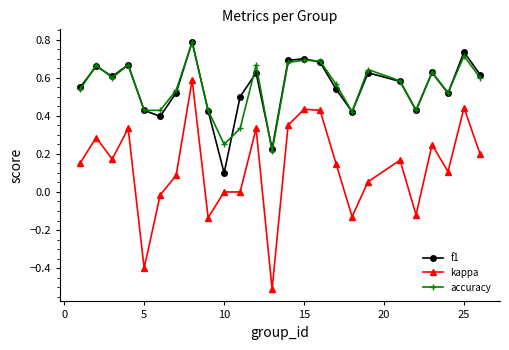

What is the value of the accuracy point at the 8th from the left?

0.8